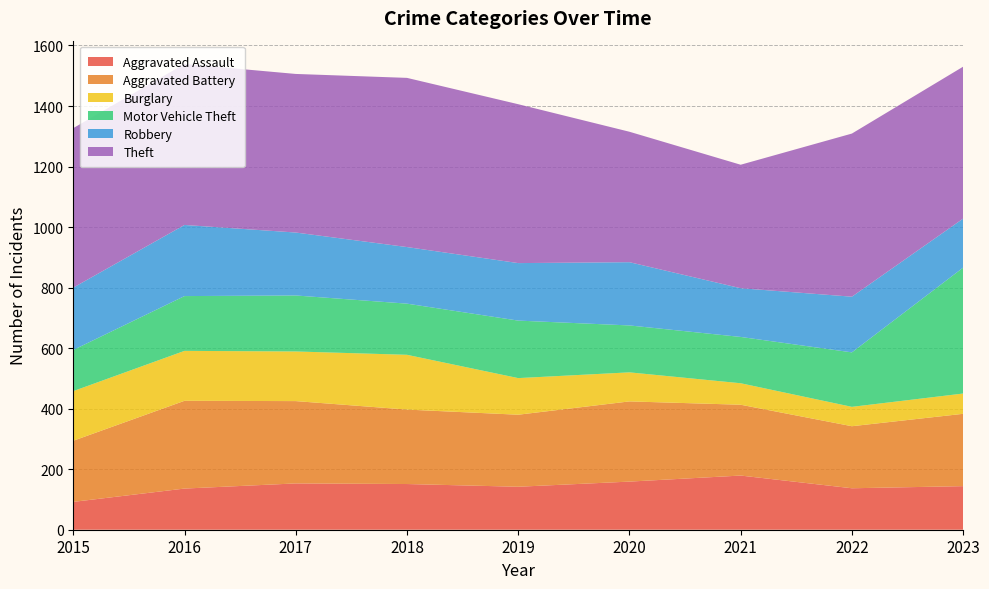

Reading right to left, list all the values displayed in this chart.

Aggravated Assault: 144	137	179	159	142	151	153	136	92
Aggravated Battery: 239	205	234	265	238	246	272	290	202
Burglary: 67	64	71	96	121	181	164	165	164
Motor Vehicle Theft: 416	180	153	155	190	169	185	181	136
Robbery: 162	184	161	209	190	187	208	235	206
Theft: 502	539	408	431	525	559	524	532	527